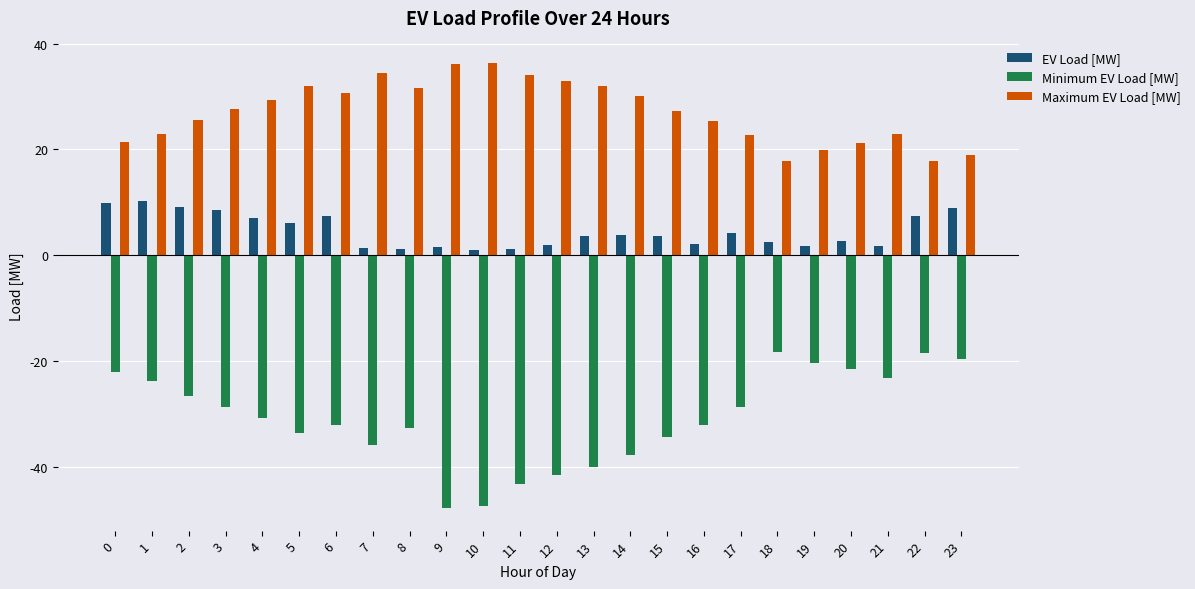

What is the lowest value of the Minimum EV Load [MW] series?

-47.9